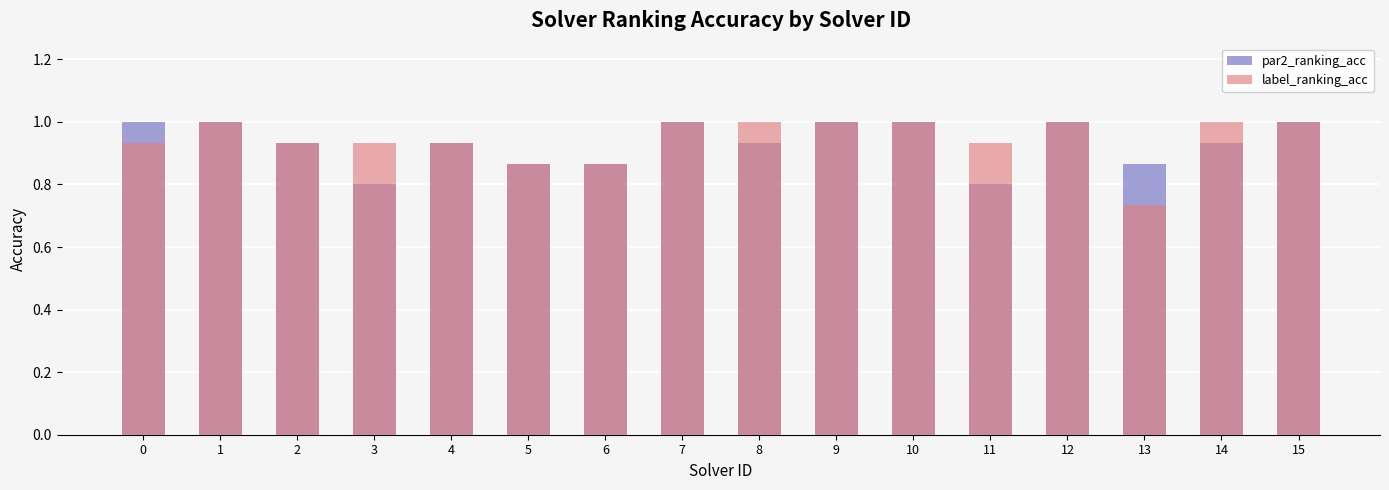

What is the value of the label_ranking_acc bar at the 11th from the left?

1.0